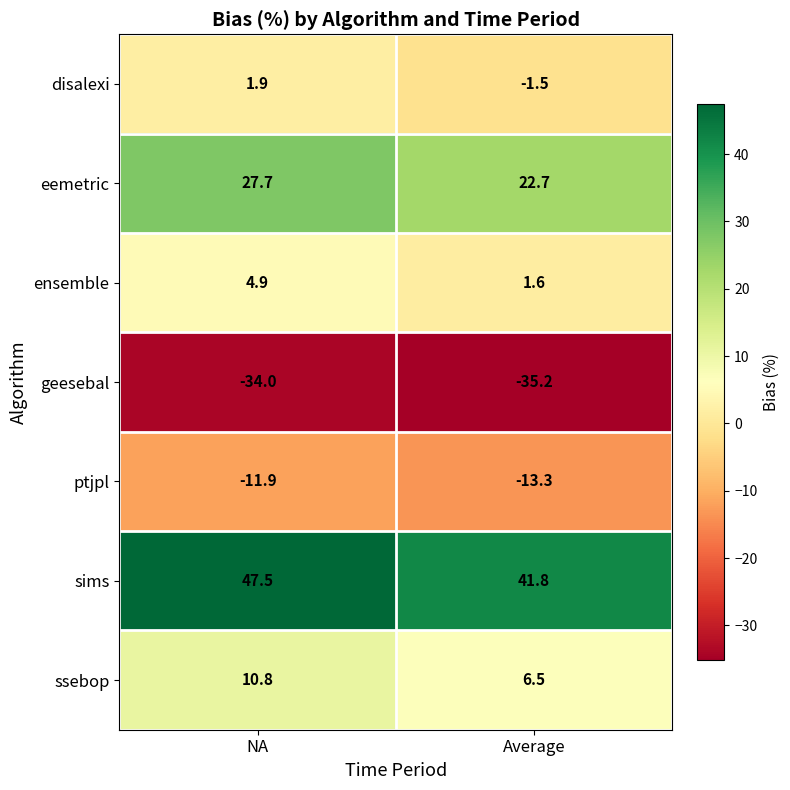

Which category has the highest value across all series?

NA